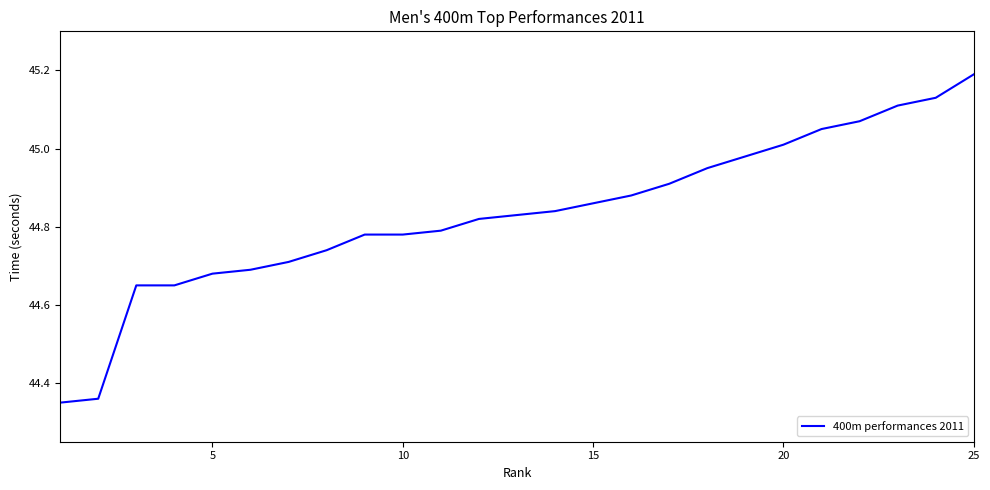

How many lines are shown in the chart?

1